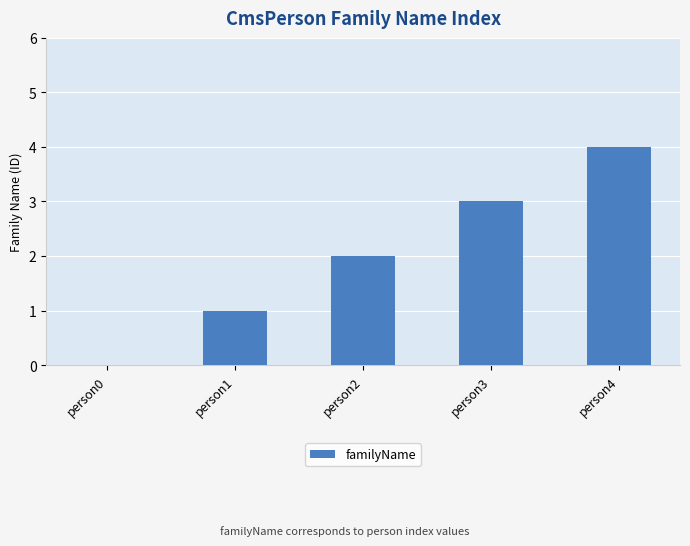

What is the greatest value displayed?

4